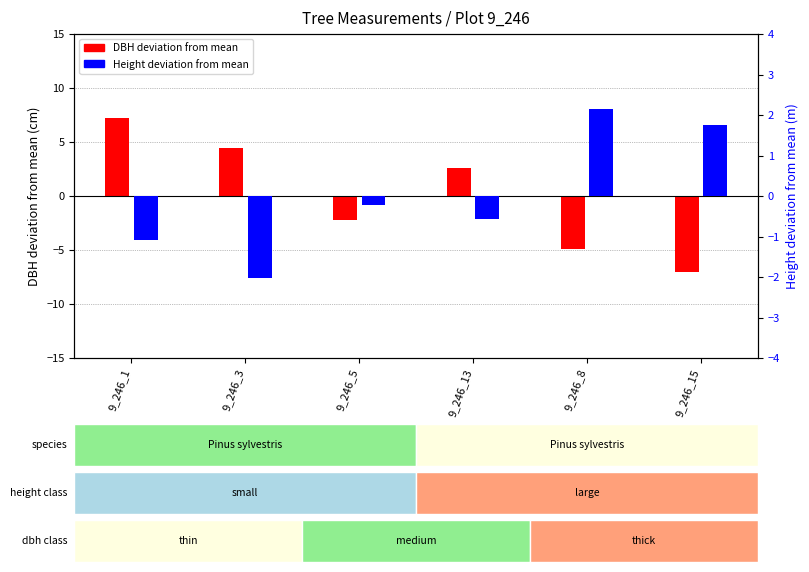

What is the difference between the highest and lowest values at 9_246_8?

7.1